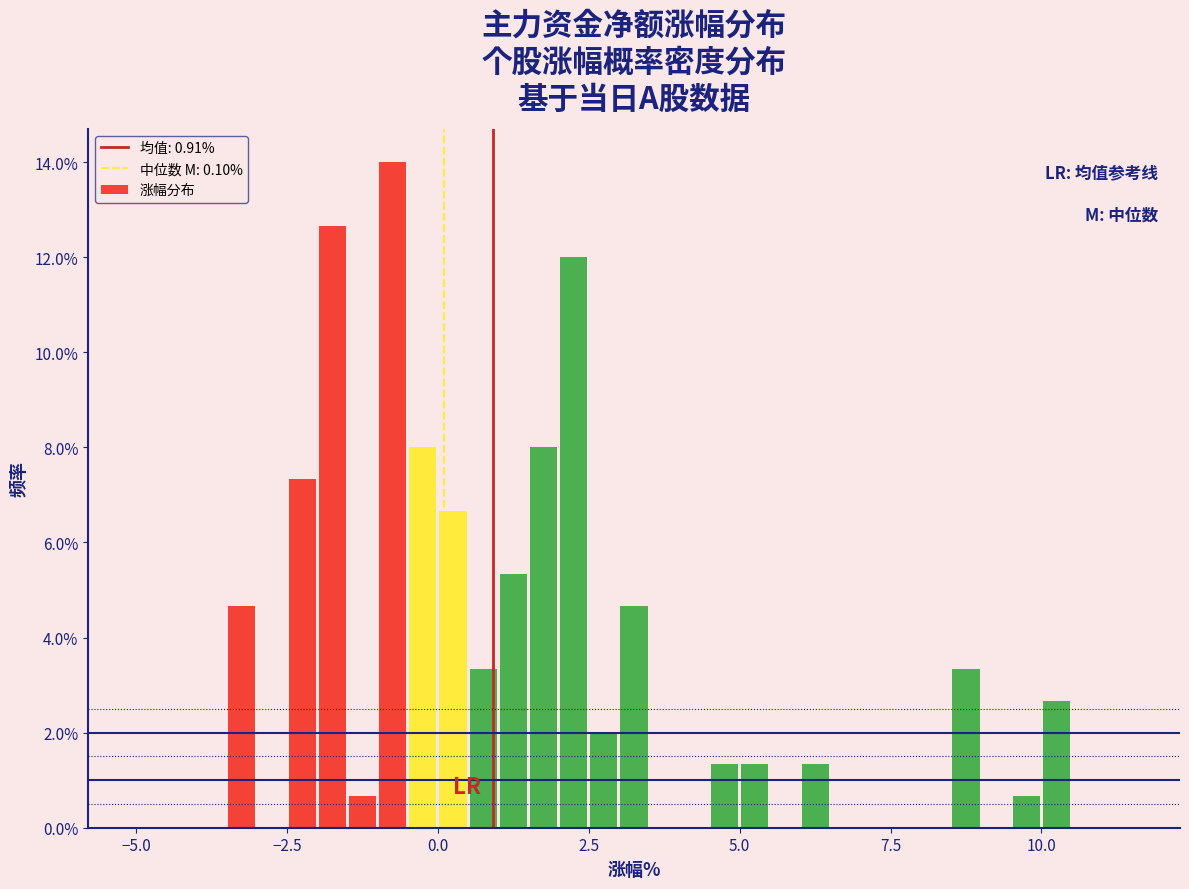

Around what value on the x-axis is the tallest bar? Give the approximate position of its centre, as read against the axis.

-0.5